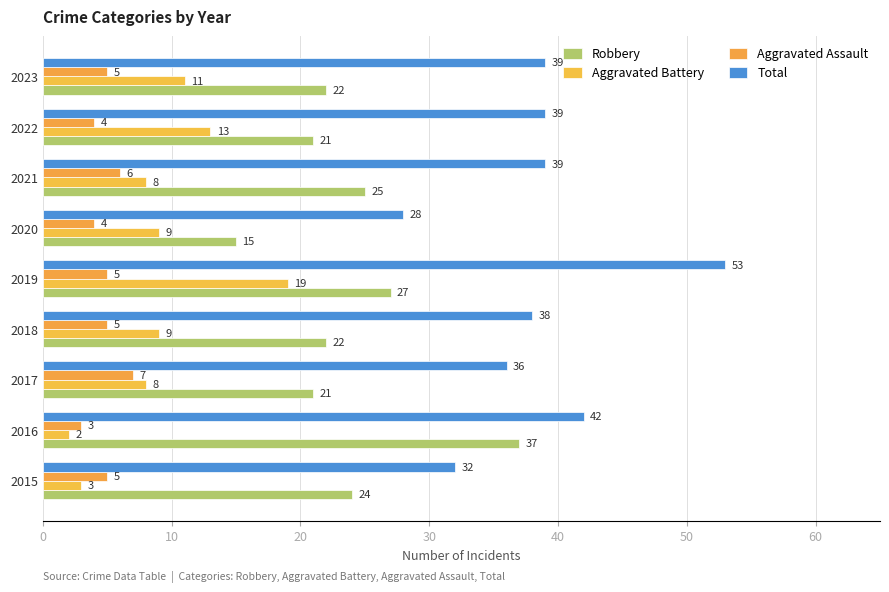

What are all the series names shown in the legend?

Robbery, Aggravated Battery, Aggravated Assault, Total